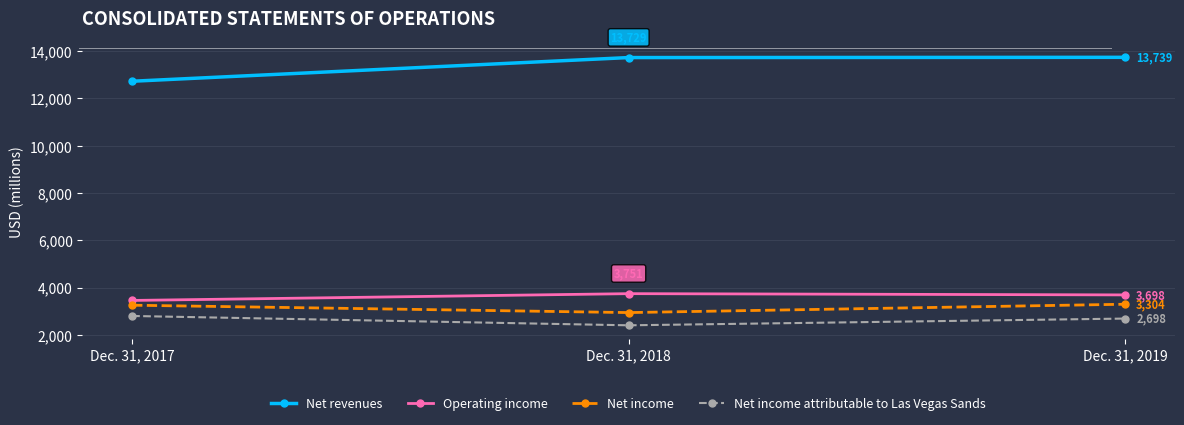

Reading left to right, what are all the values shown in this chart?

Net revenues: Dec. 31, 2017=12728	Dec. 31, 2018=13729	Dec. 31, 2019=13739
Operating income: Dec. 31, 2017=3464	Dec. 31, 2018=3751	Dec. 31, 2019=3698
Net income: Dec. 31, 2017=3263	Dec. 31, 2018=2951	Dec. 31, 2019=3304
Net income attributable to Las Vegas Sands: Dec. 31, 2017=2808	Dec. 31, 2018=2413	Dec. 31, 2019=2698